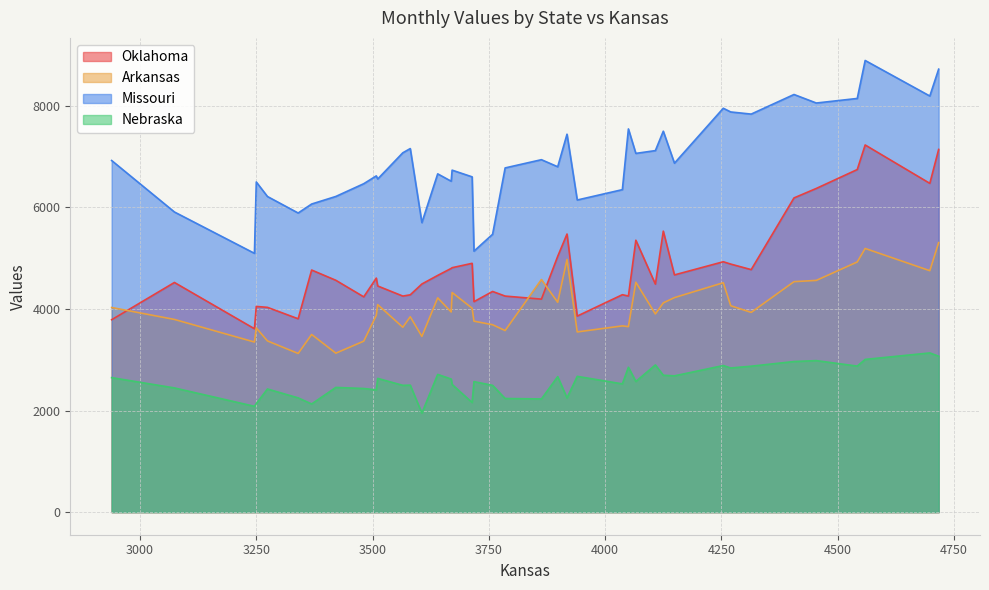

What is the greatest value displayed?

8895